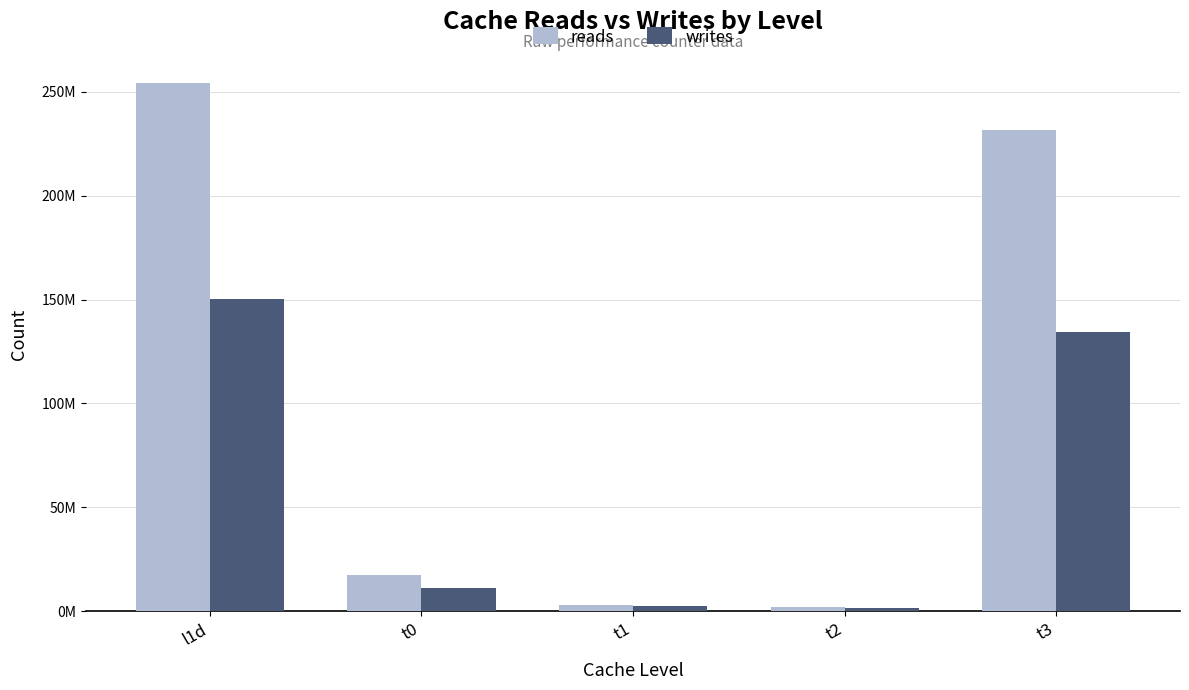

Rank the categories by writes value from highest to lowest.

l1d, t3, t0, t1, t2